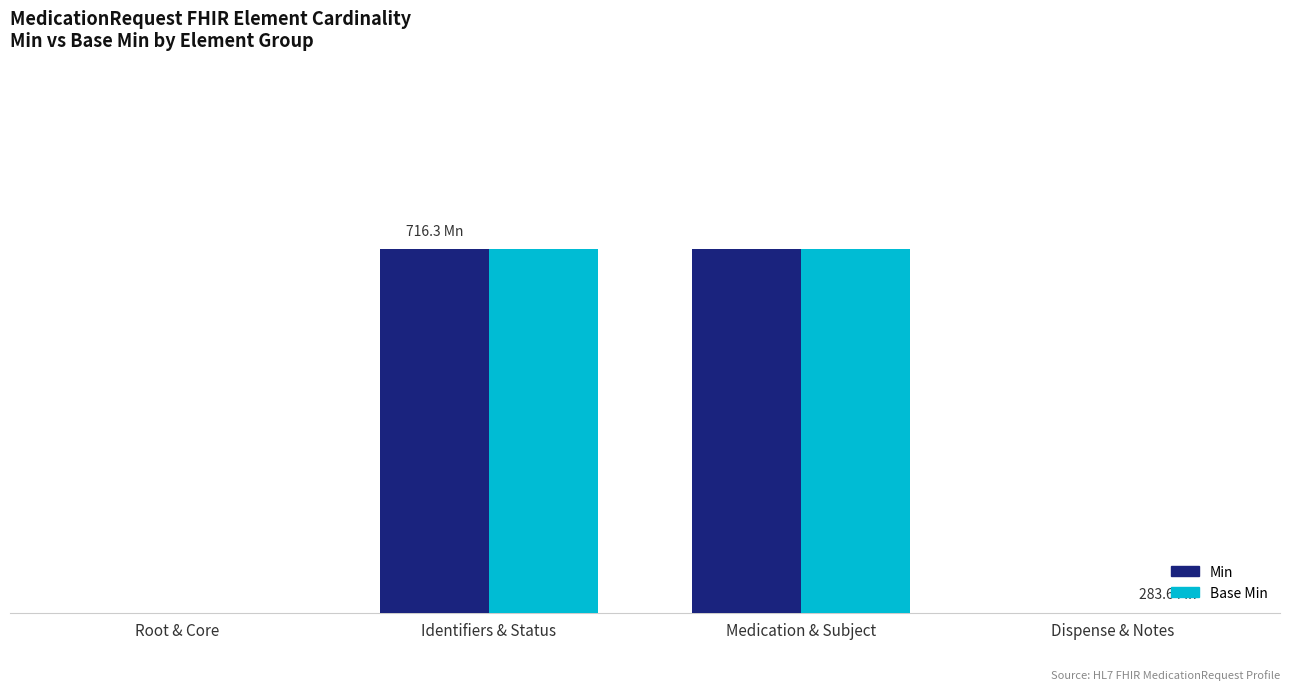

What are all the series names shown in the legend?

Min, Base Min